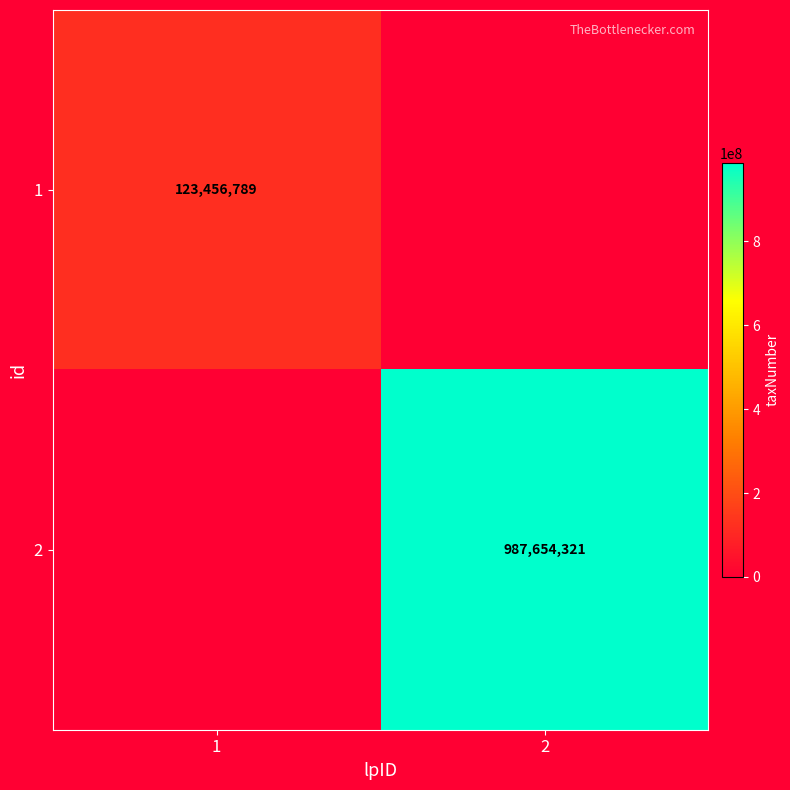

True or false: 1 has a value of 123456789 at 1.

True